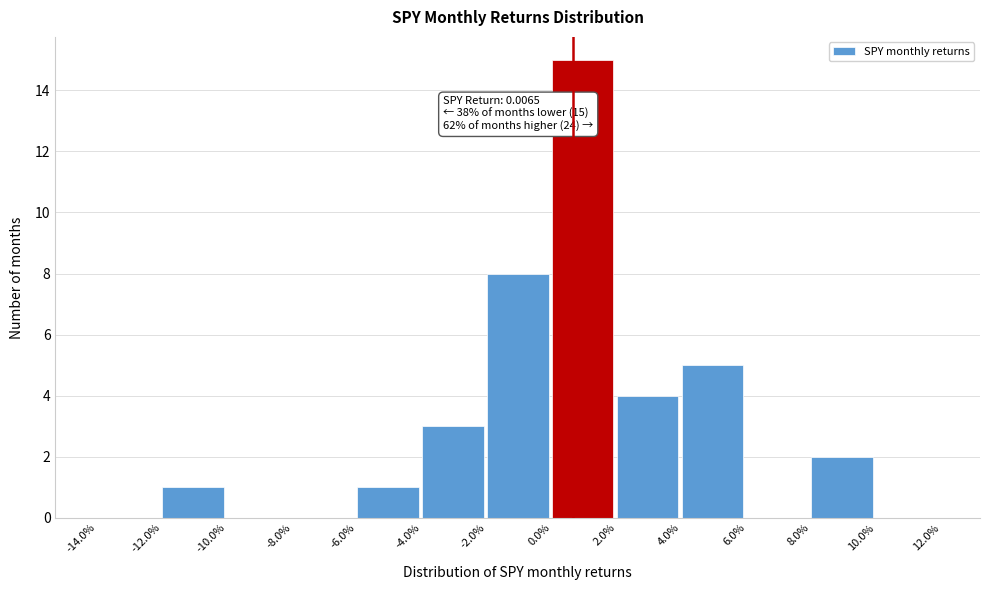

Reading left to right, extract all data points from this chart.

-14.0%=0	-12.0%=1	-10.0%=0	-8.0%=0	-6.0%=1	-4.0%=3	-2.0%=8	0.0%=15	2.0%=4	4.0%=5	6.0%=0	8.0%=2	10.0%=0